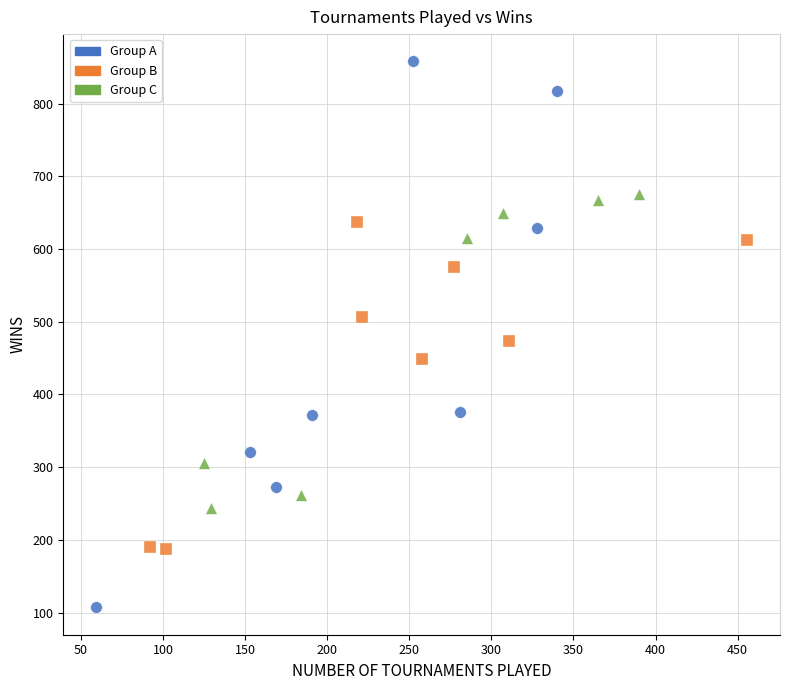

Which series contains the lowest Y value?

Group A